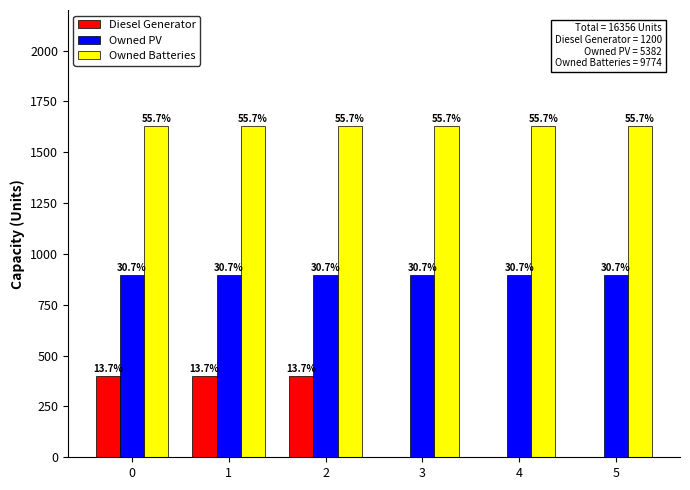

Are the bars grouped side by side (vs. stacked)?

Yes